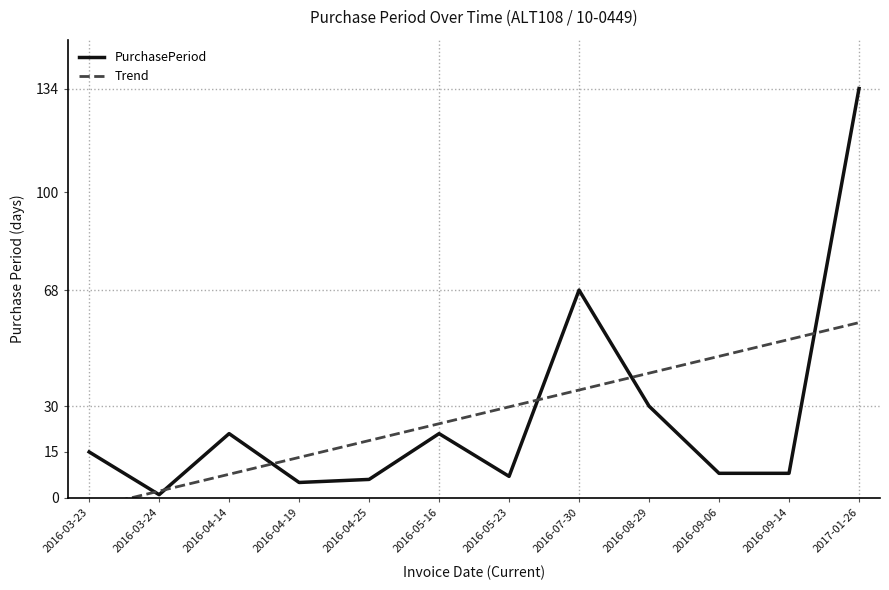

At which category does PurchasePeriod reach its first local valley?

2016-03-24